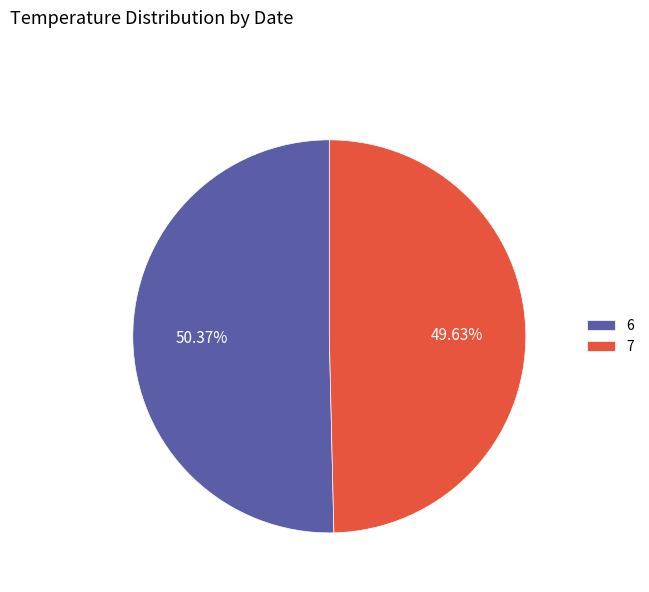

What is the ratio of the value at 7 to the value at 6?

1.0